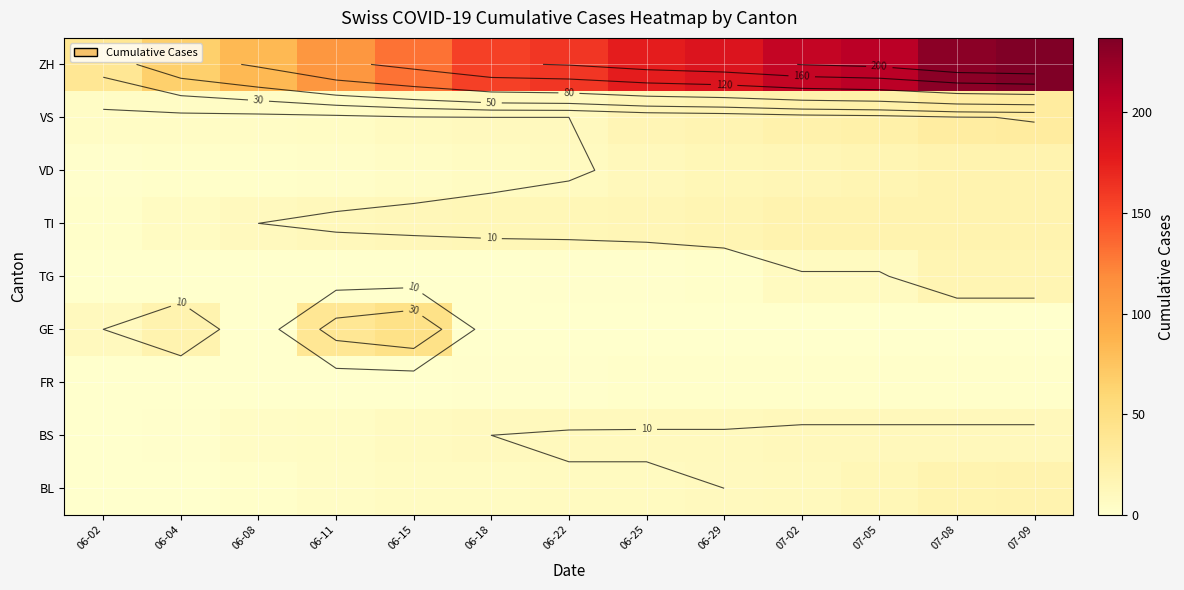

The value of TI at 06-22 is 14. True or false?

True